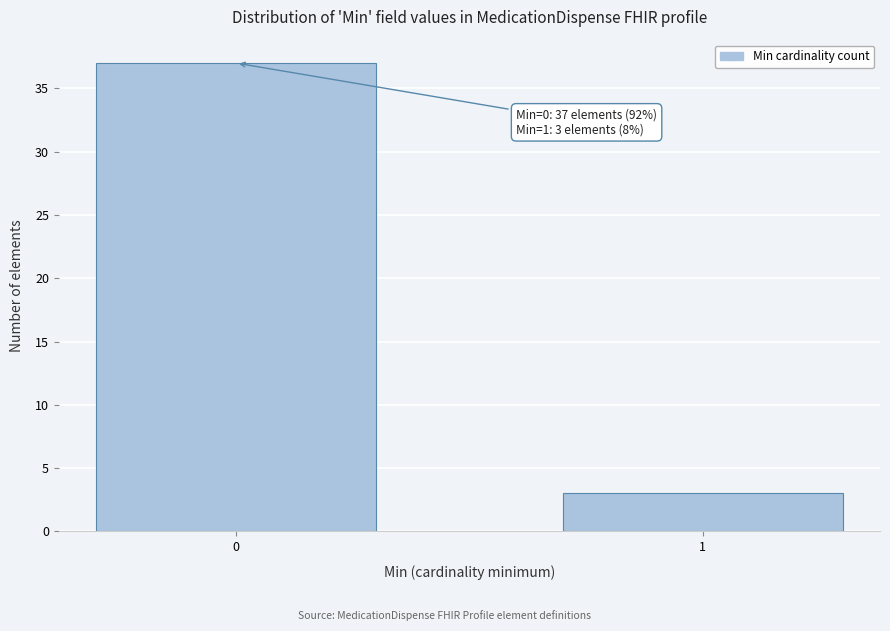

Reading left to right, extract all data points from this chart.

37	3